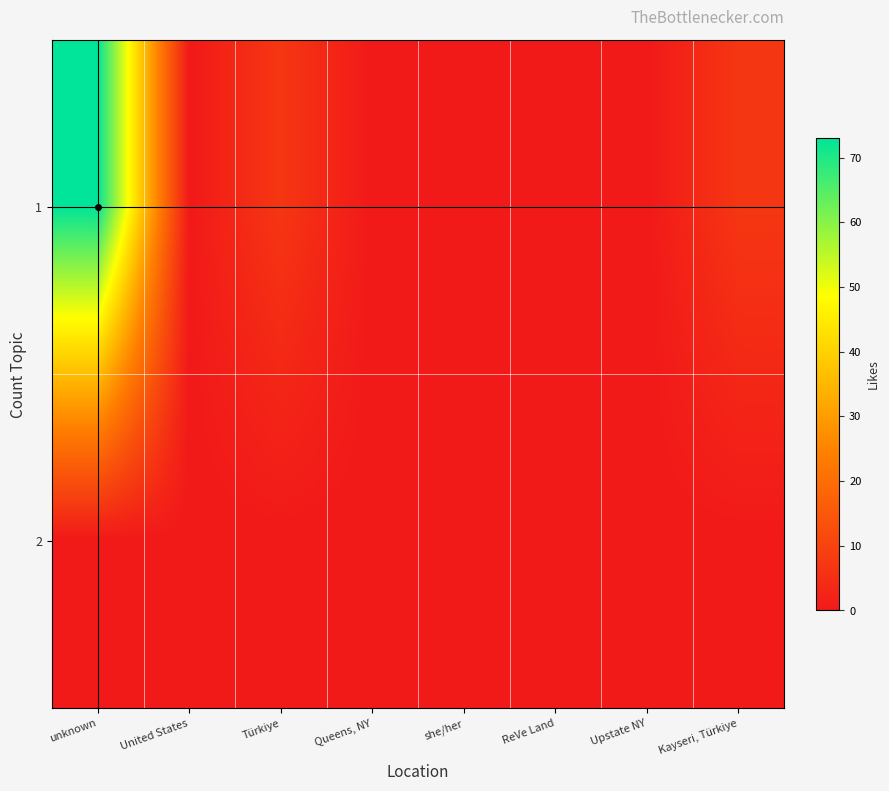

Reading left to right, extract all data points from this chart.

1: unknown=73	United States=0	Türkiye=7	Queens, NY=0	she/her=0	ReVe Land=0	Upstate NY=0	Kayseri, Türkiye=7
2: unknown=0	United States=0	Türkiye=0	Queens, NY=0	she/her=0	ReVe Land=0	Upstate NY=0	Kayseri, Türkiye=0